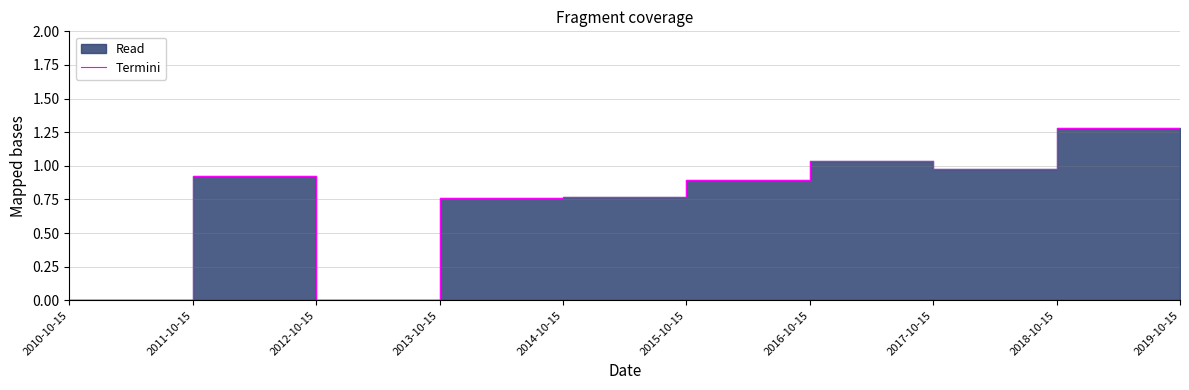

What is the difference between the maximum and minimum values?

1.3